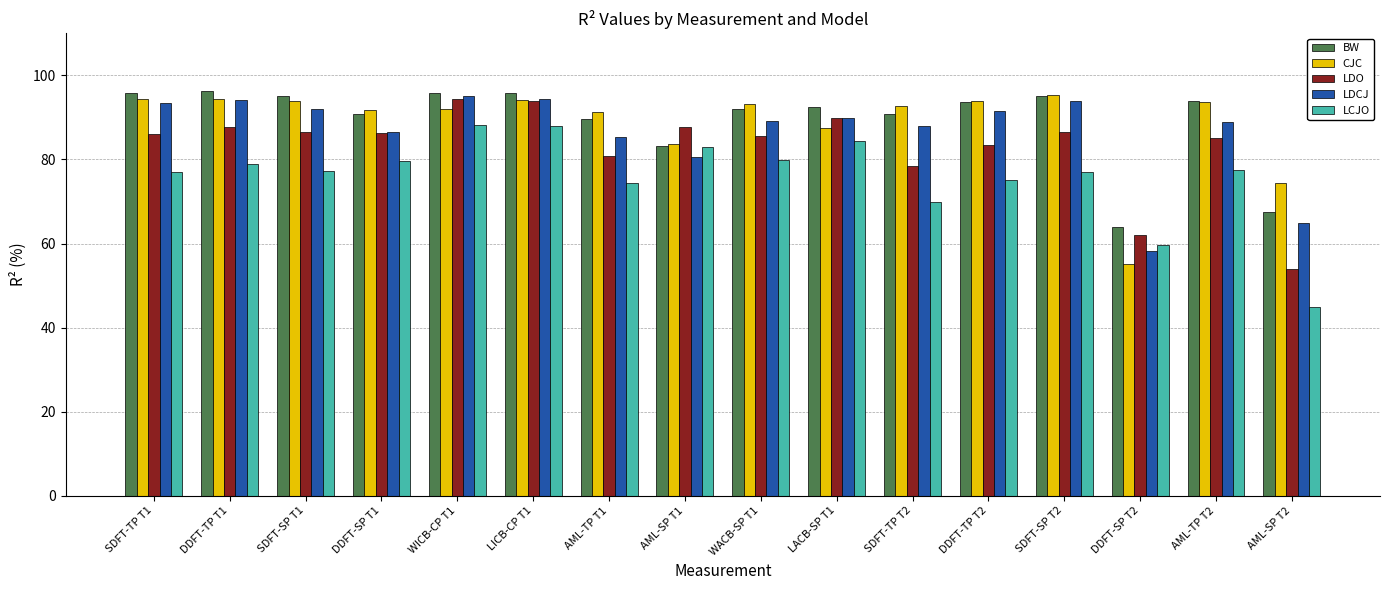

Is the value of CJC at LACB-SP T1 greater than the value of LDO at DDFT-TP T2?

Yes